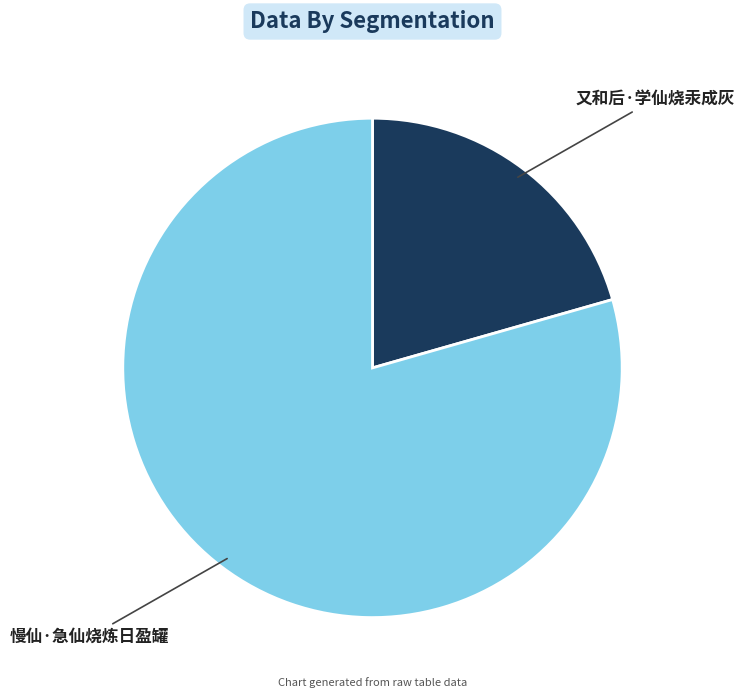

True or false: 又和后·学仙烧汞成灰 accounts for 7% of the total.

False